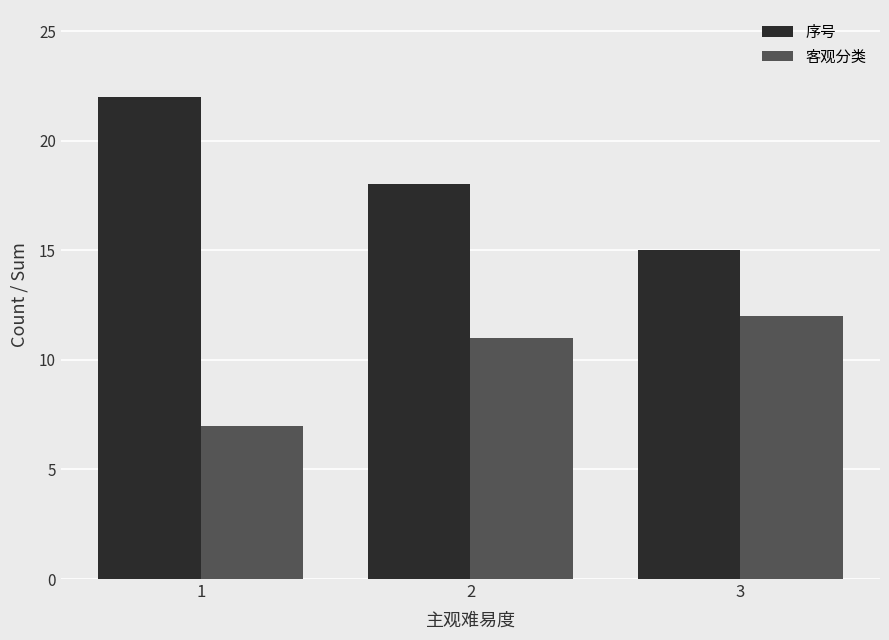

Is it true that 序号 equals 25 at 3?

False